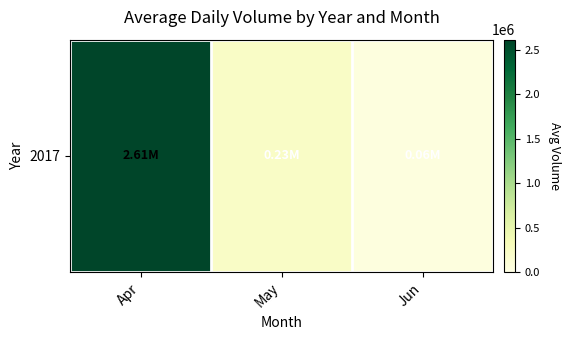

What value does the data have at May?

231941.0